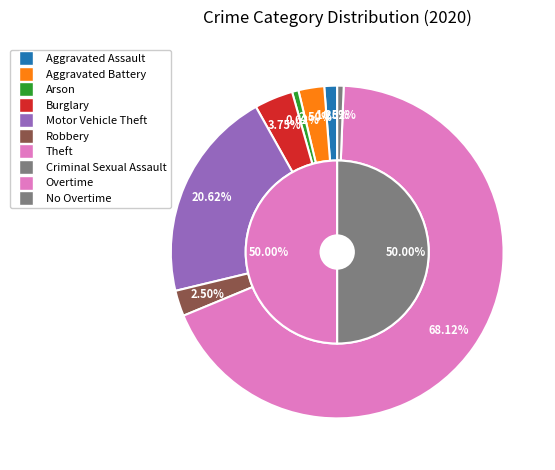

Is Theft the majority of the pie?

Yes